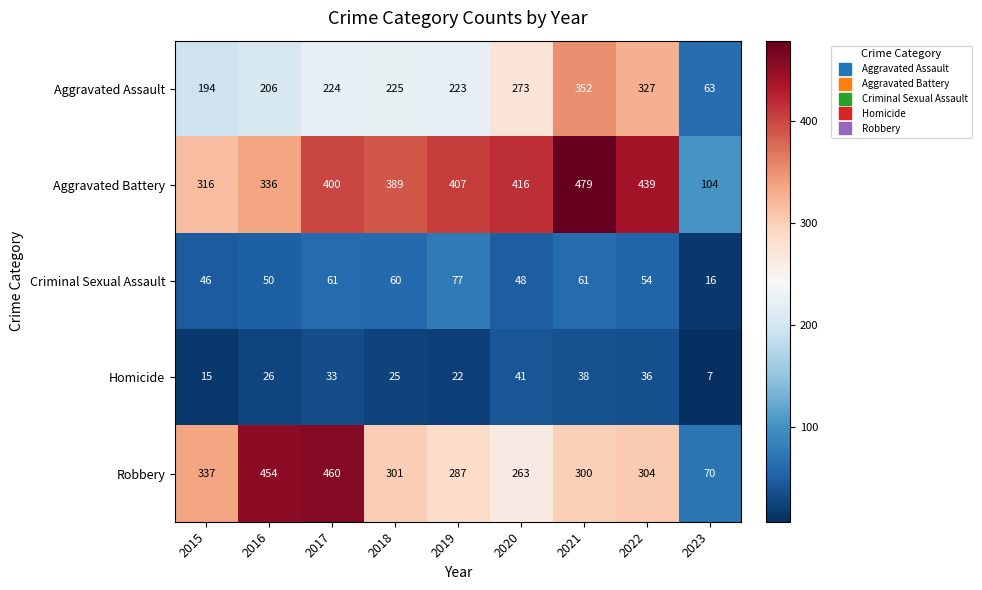

What is the approximate value of Aggravated Battery at 2016?

336